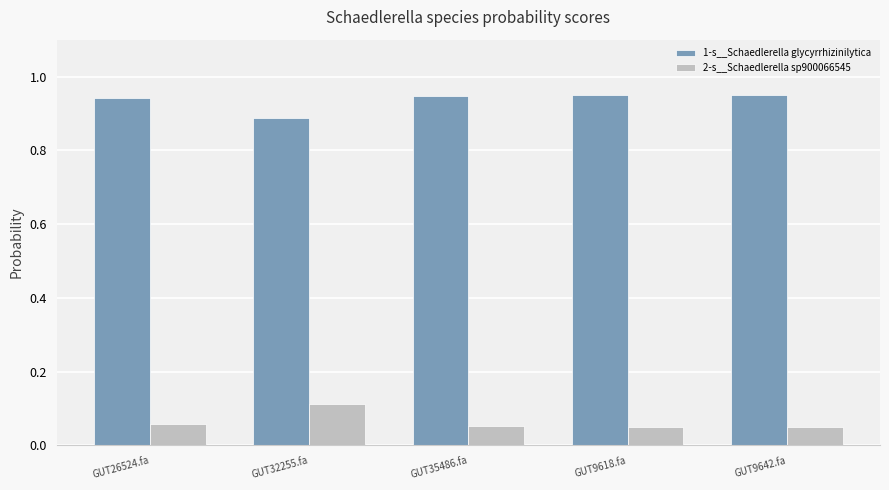

What is the sum of all 2-s__Schaedlerella sp900066545 values?

0.3